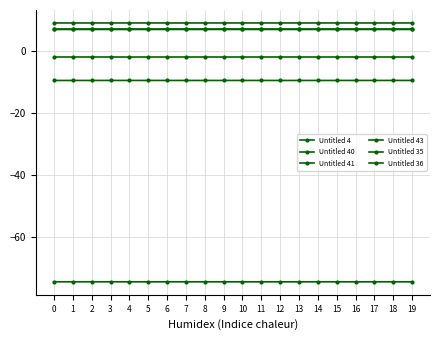

True or false: Untitled 43 and Untitled 35 cross at least once.

False